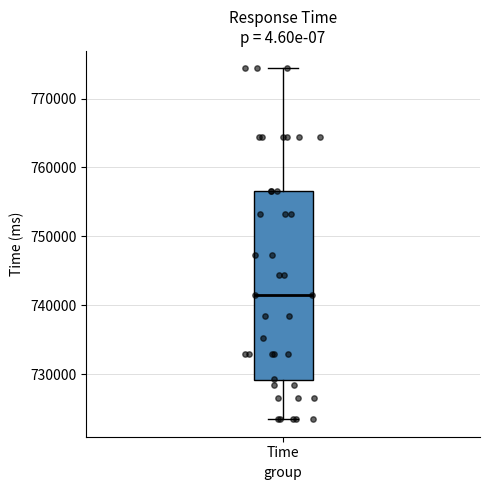

Where does the upper whisker of the box for Time end on the y-axis? The values are not printed on the chart, so give them approximately, as read against the axis.

774000